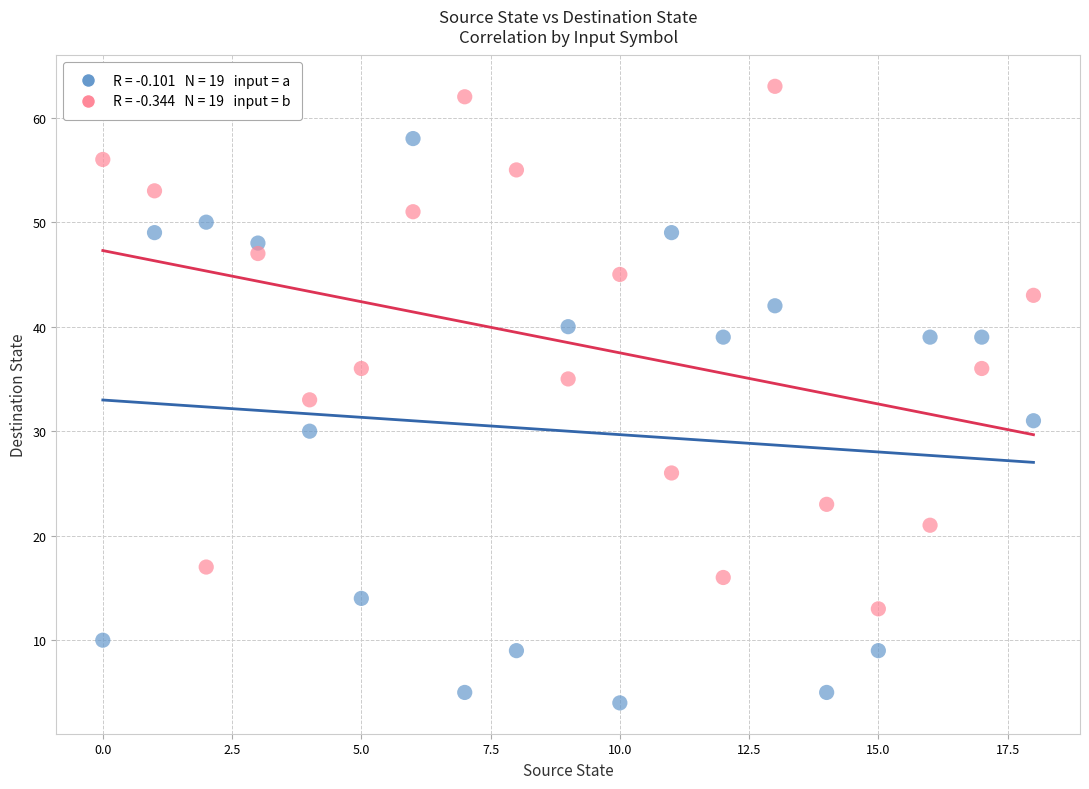

Across all data points, what is the range of Y values (max minus min)?

59